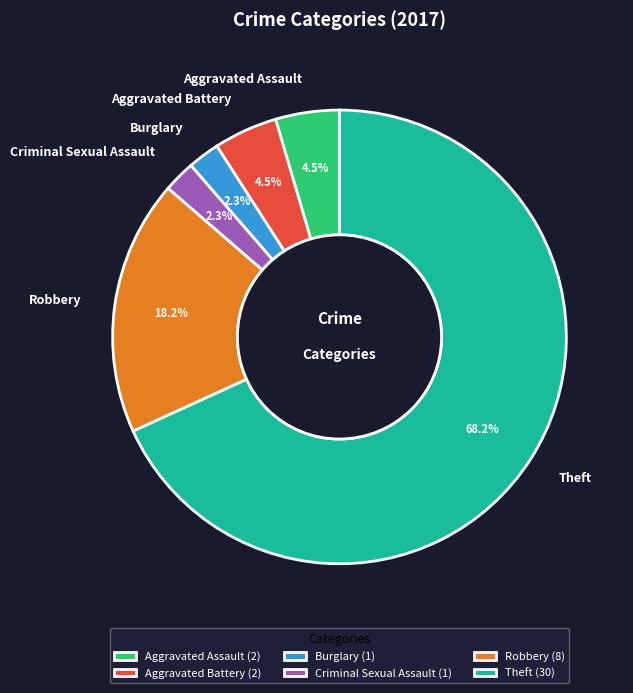

To the nearest percent, what is the combined percentage of Theft and Aggravated Assault?

73%